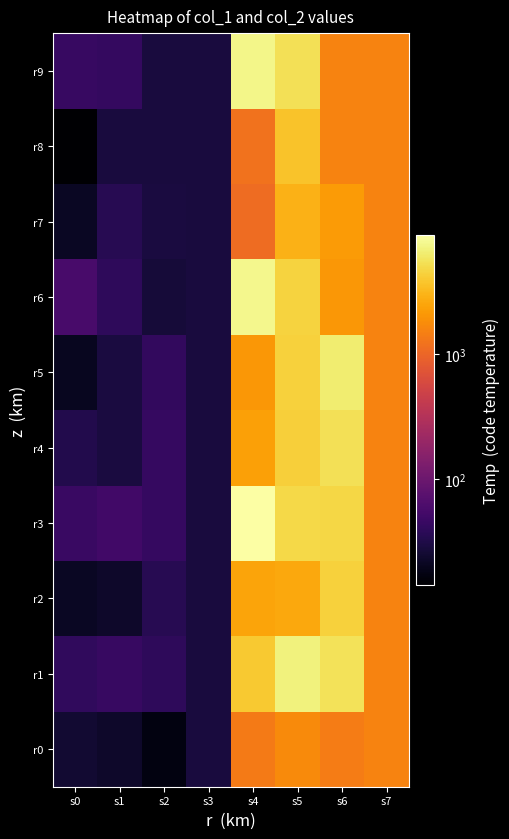

Which series has the largest total across all categories?

r3